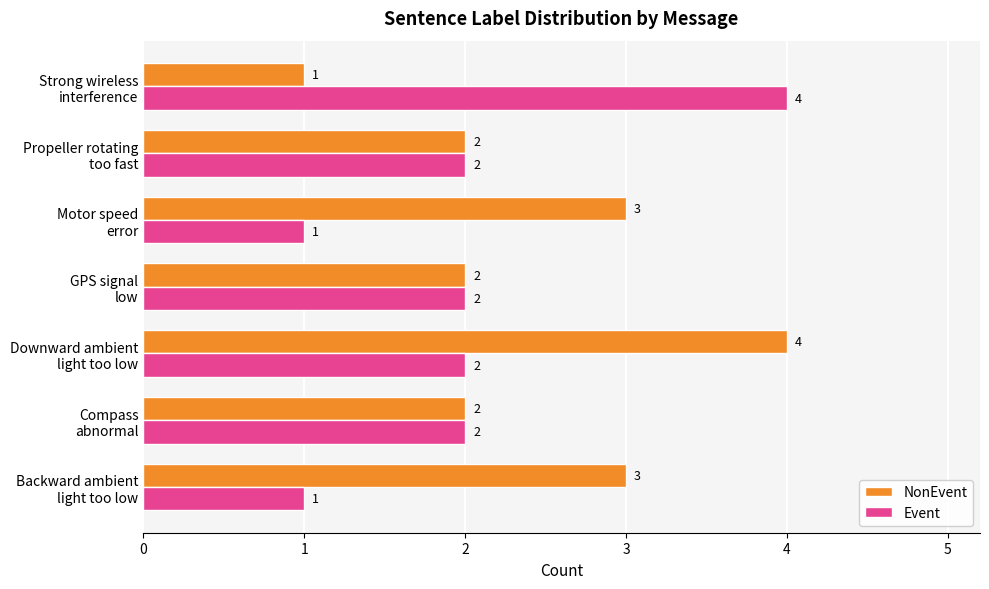

How many data points in NonEvent are less than 2?

1